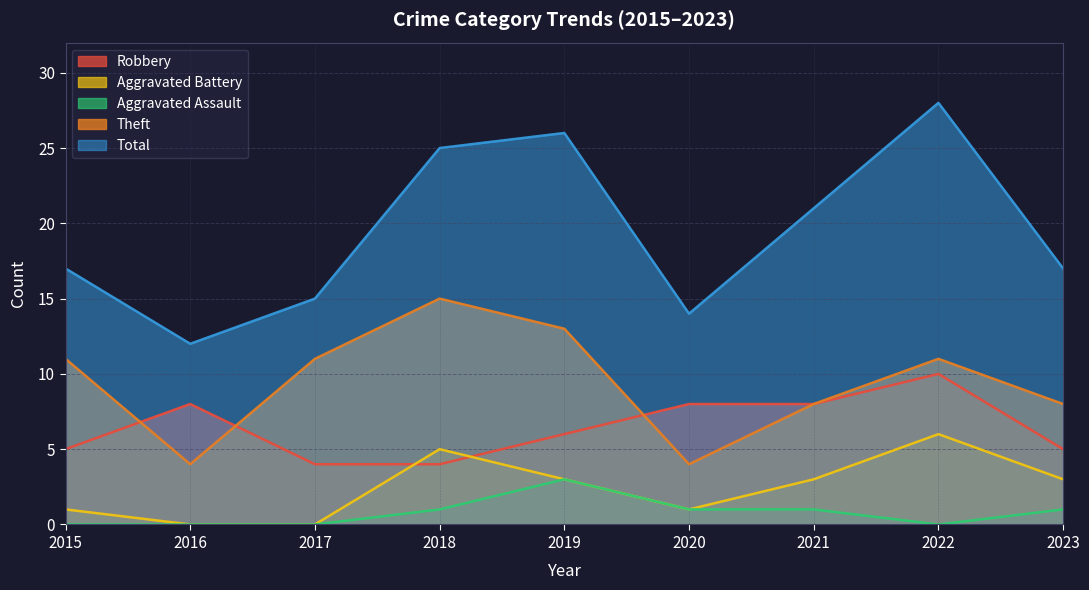

What is the value of the Total point at the 2nd from the left?

12